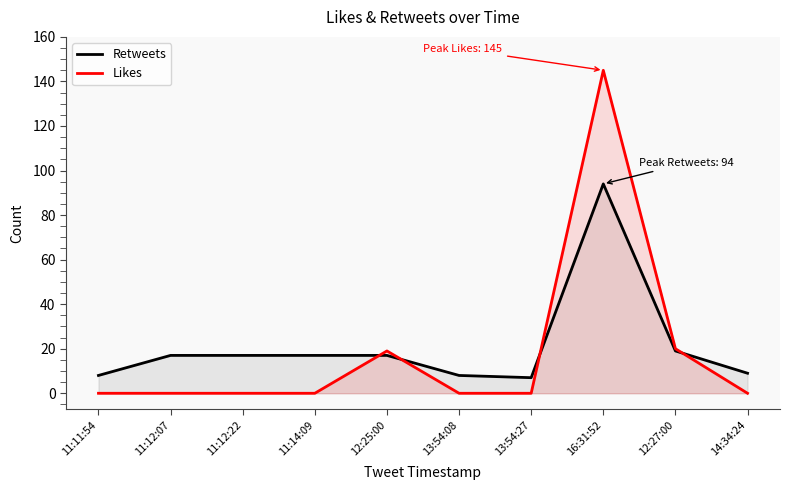

Reading left to right, list all the values displayed in this chart.

Retweets: 8	17	17	17	17	8	7	94	19	9
Likes: 0	0	0	0	19	0	0	145	20	0